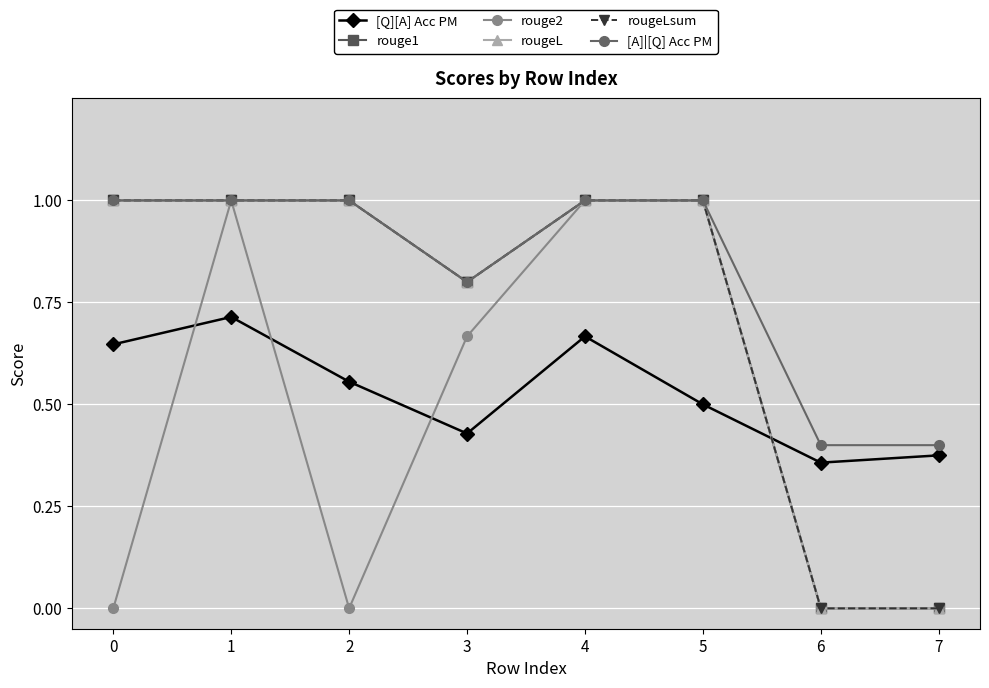

How many interior local valleys does the rouge2 series have?

1